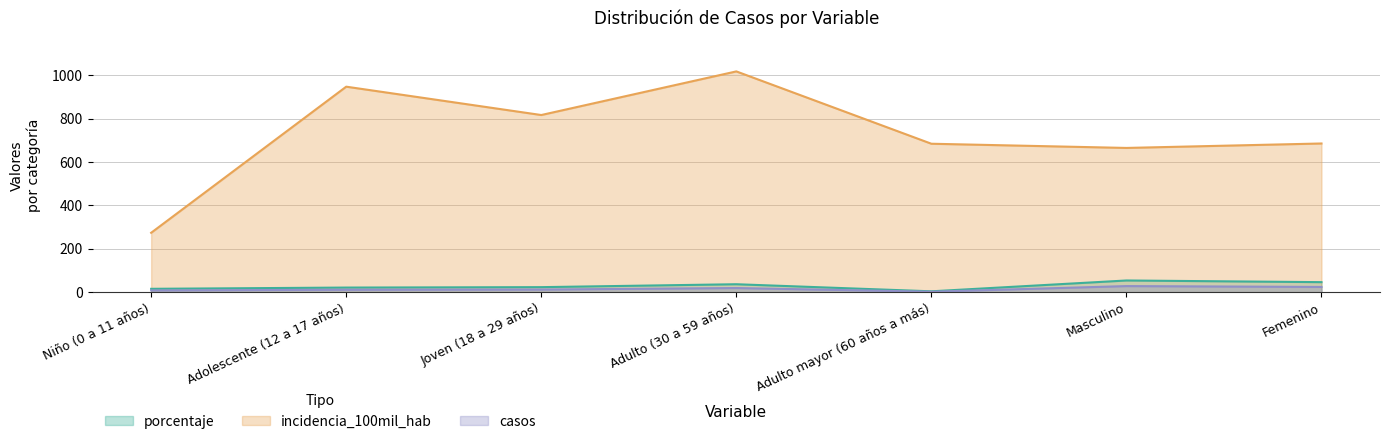

In incidencia_100mil_hab, how many points are lower than both neighbors (excluding endpoints)?

2